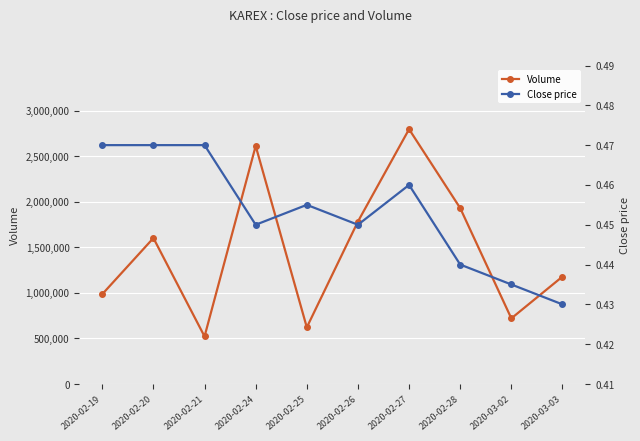

The Close price series shows 0.4 at 2020-03-02. True or false?

True